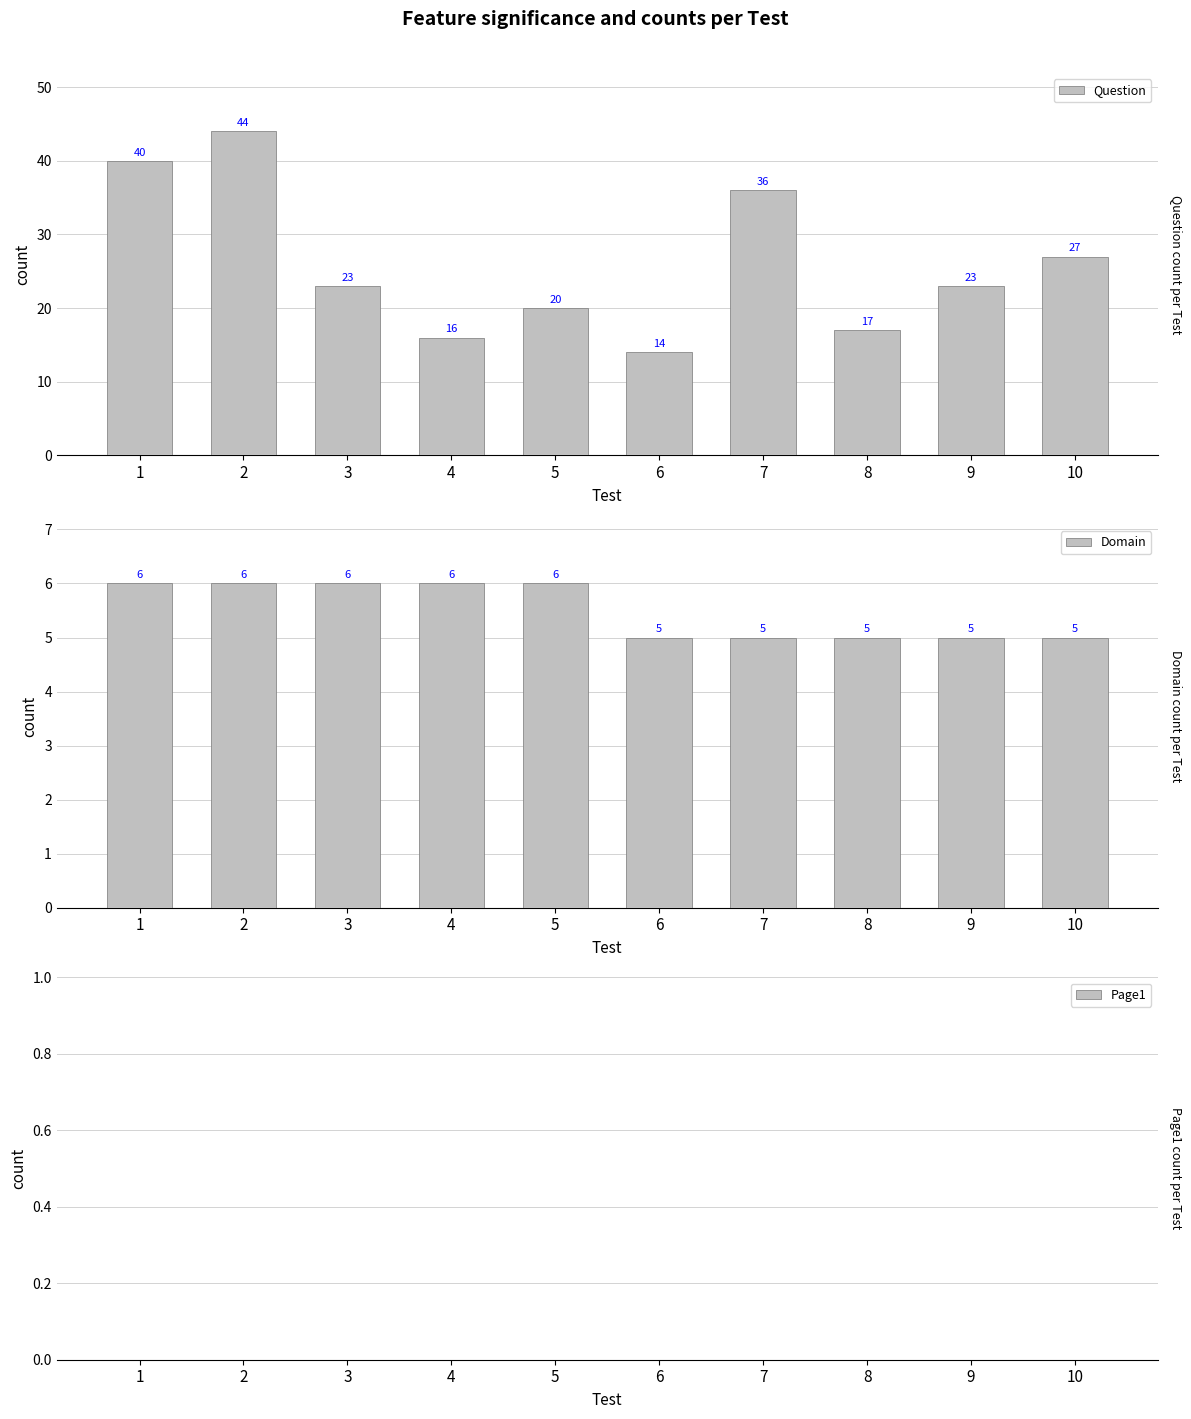

What is the difference between the highest and lowest values at 10?

27